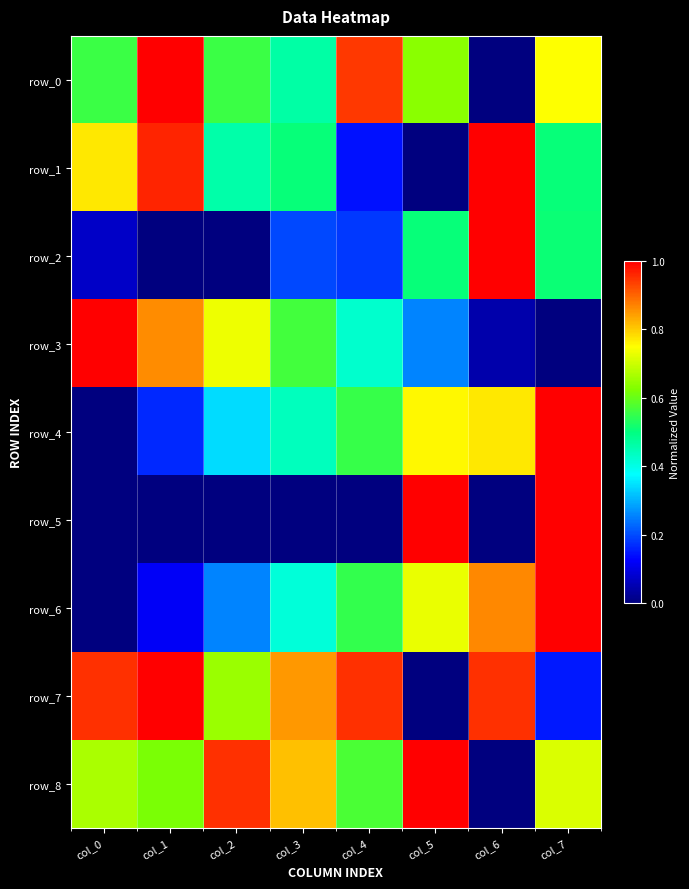

At how many categories does at least one series exceed 0?

8